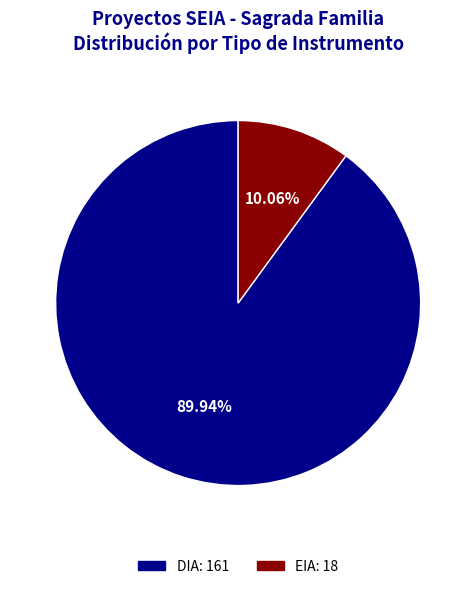

Combined, do EIA and DIA account for over 50%?

Yes